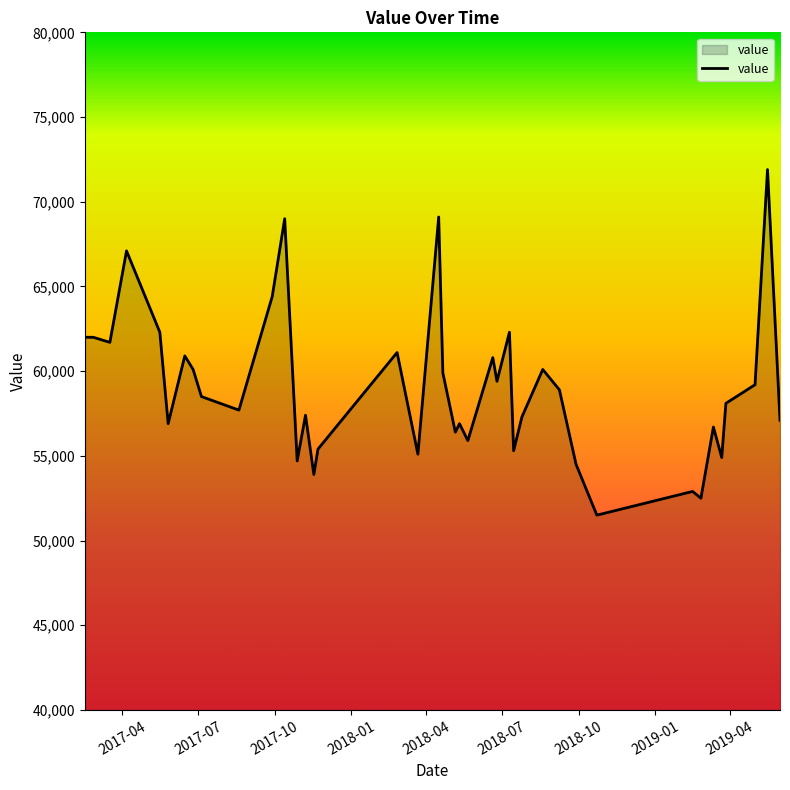

What is the difference between the maximum and minimum values?

20400